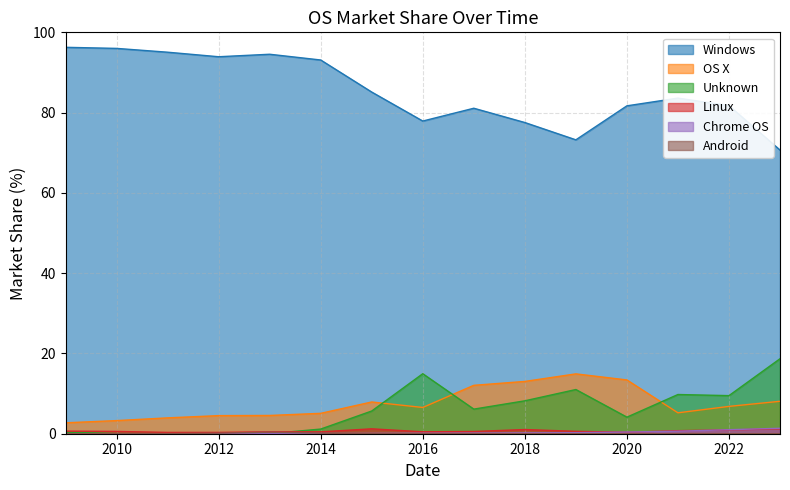

Rank the categories by Windows value from highest to lowest.

2009, 2010, 2011, 2013, 2012, 2014, 2015, 2021, 2022, 2020, 2017, 2016, 2018, 2019, 2023